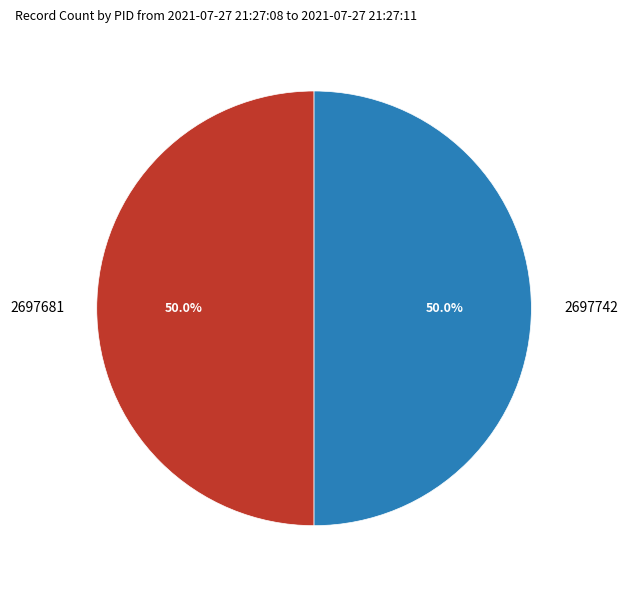

Combined, do 2697742 and 2697681 account for over 50%?

Yes